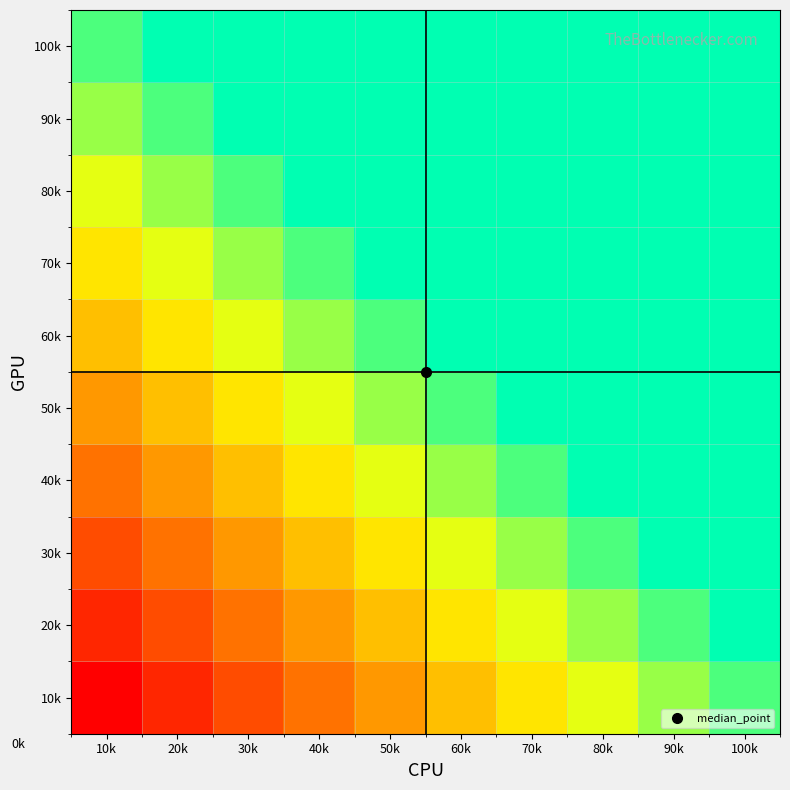

What is the total value across all series at 60k?

86.5